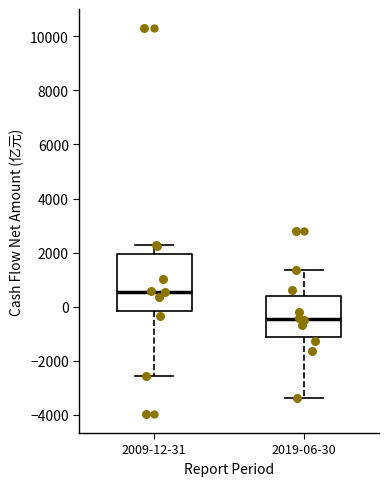

Which box is the tallest, from its lower edge to its upper edge?

2009-12-31